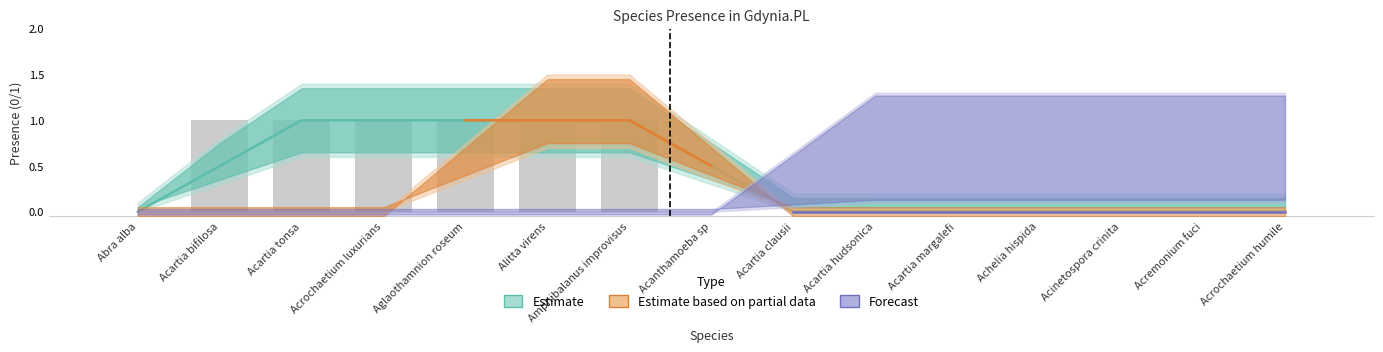

Count the values in the range 0 to 1.

15